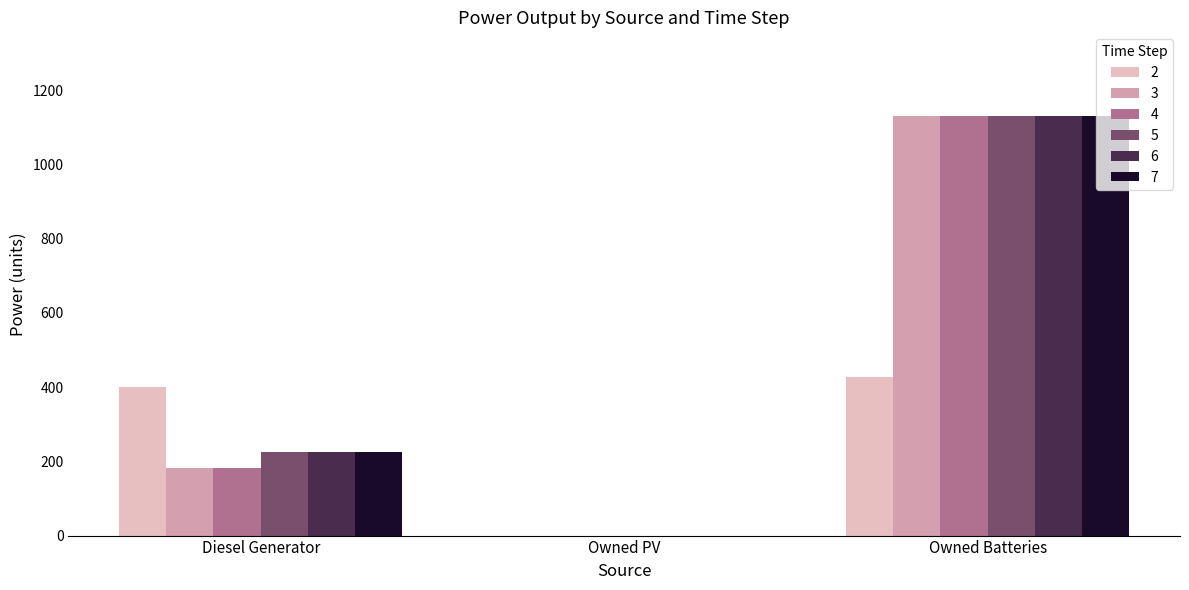

The 3 series shows 182 at Diesel Generator. True or false?

True